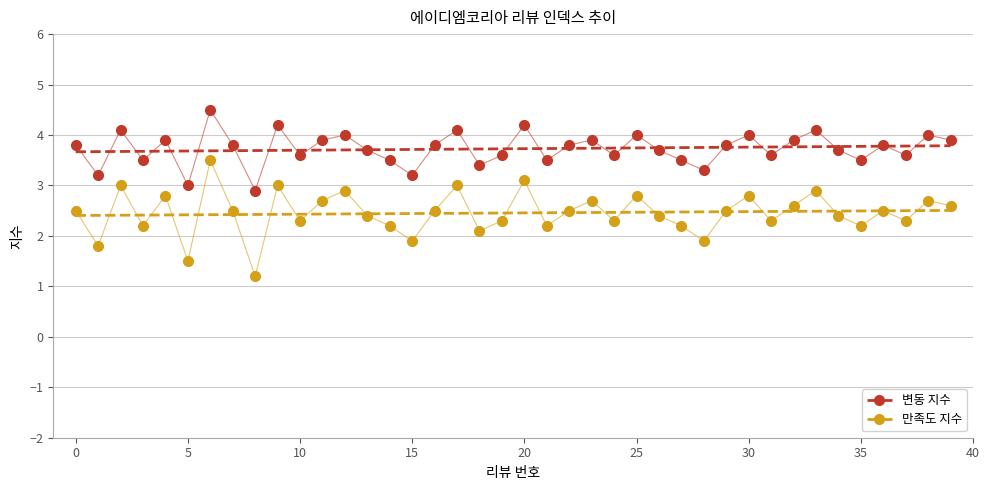

Which series contains the highest Y value?

변동 지수